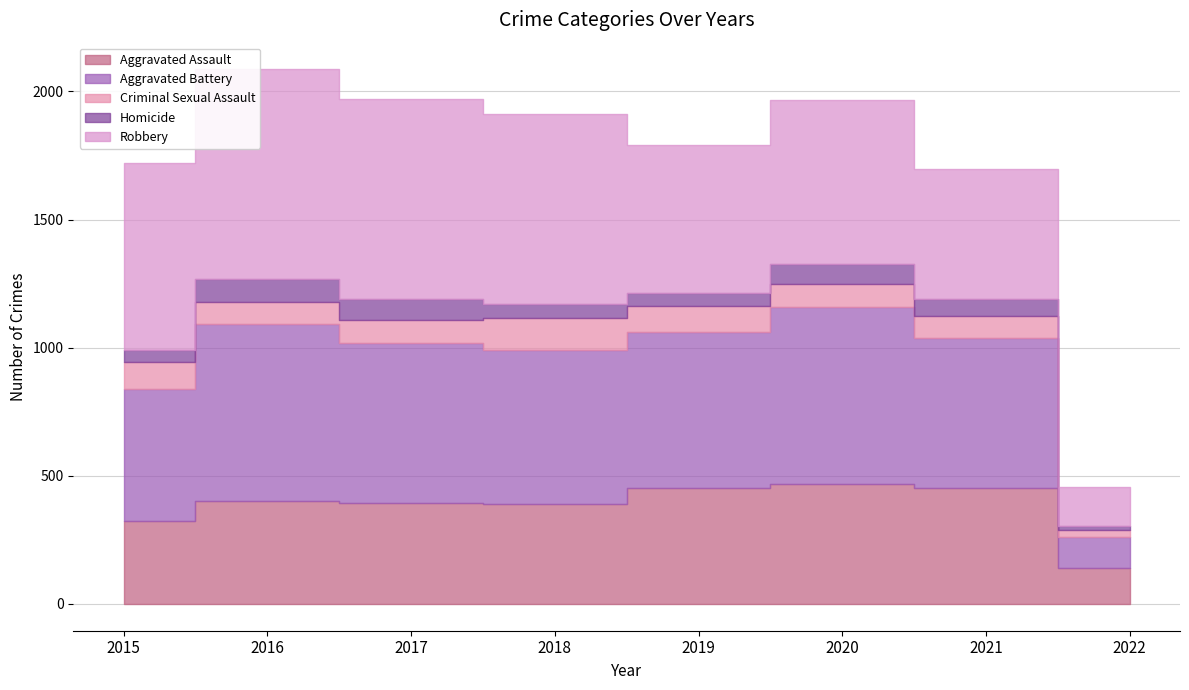

Rank the series by their maximum value, from lowest to highest.

Homicide, Criminal Sexual Assault, Aggravated Assault, Aggravated Battery, Robbery